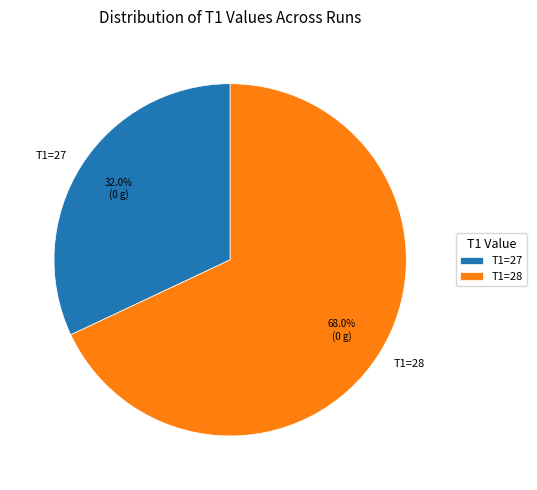

Rank the categories by value from highest to lowest.

T1=28, T1=27